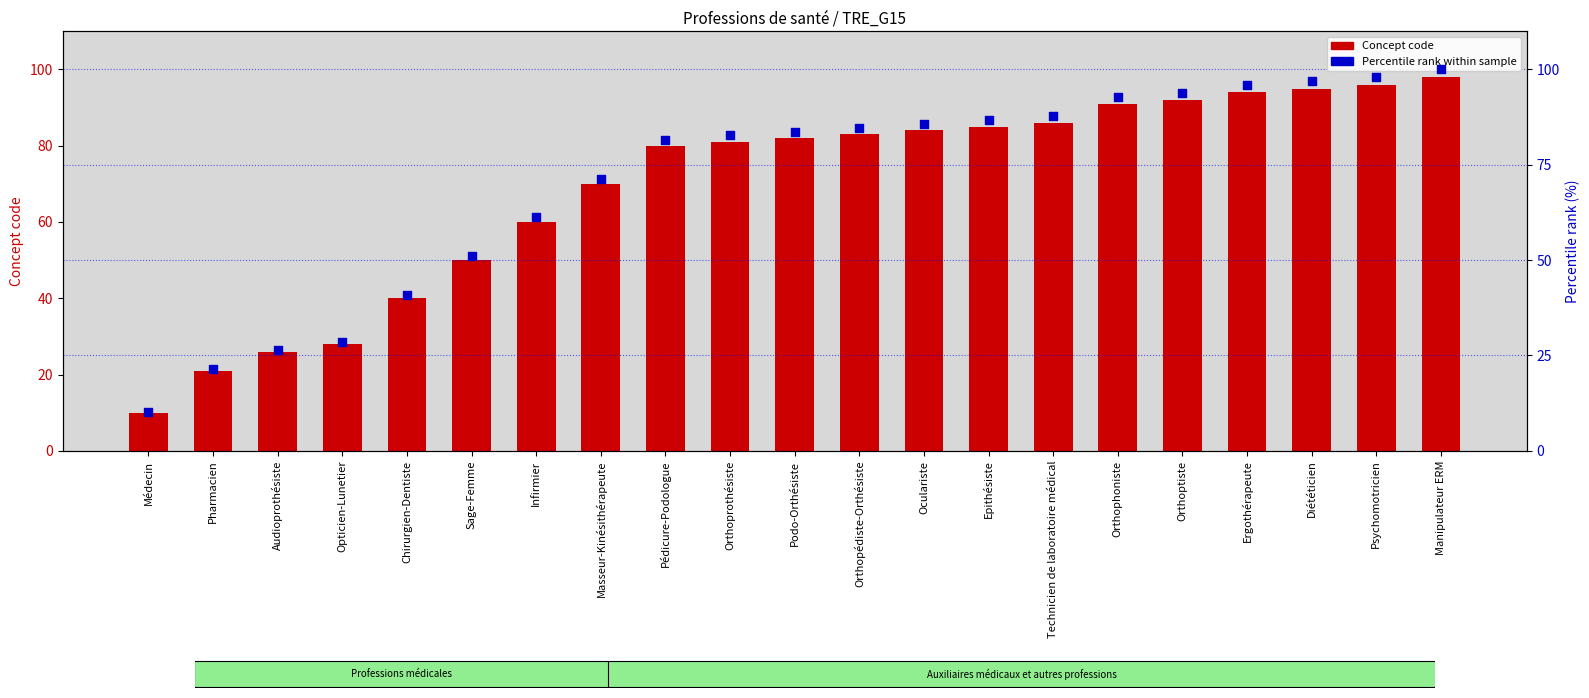

What is the total value across all series at Orthoptiste?

185.9